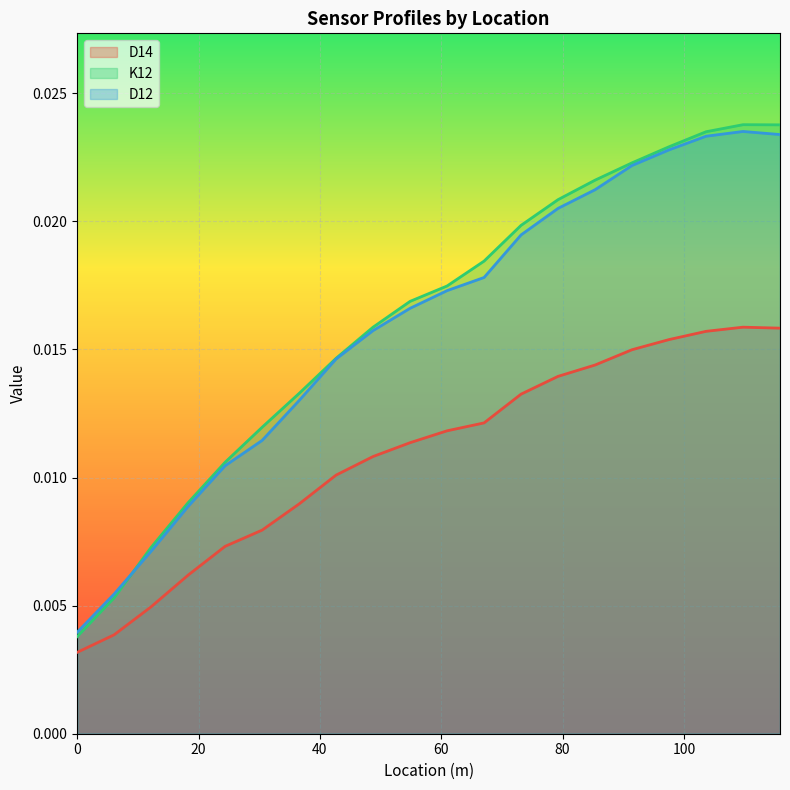

True or false: K12 has more than 2 interior local peaks.

False